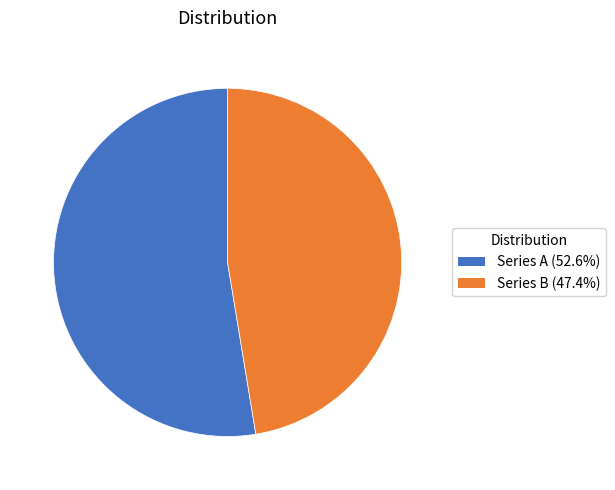

Is there any slice that represents more than half of the pie?

Yes